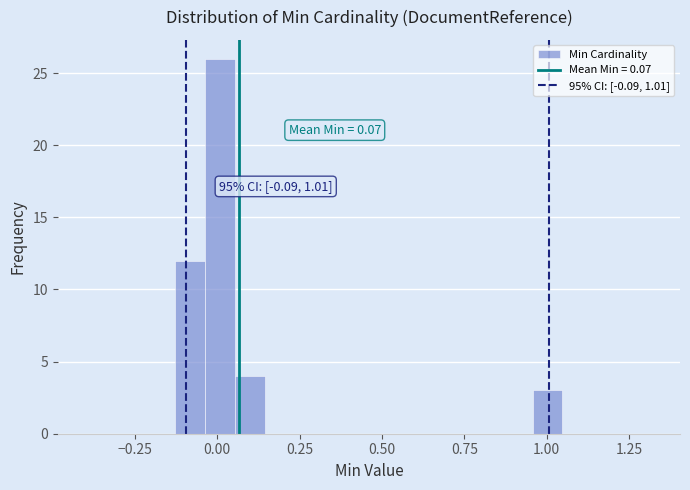

Read against the x-axis, roughly where is the centre of the tallest bar?

0.00